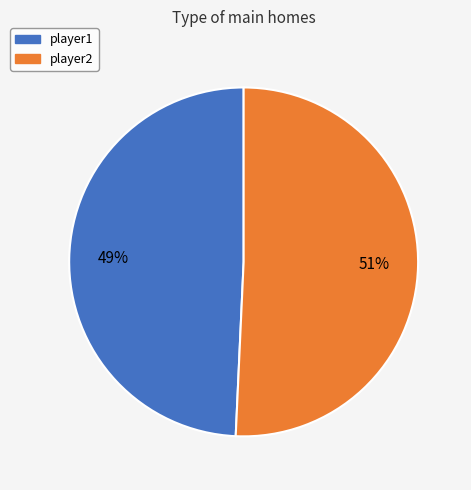

To the nearest percent, what is the combined percentage of player1 and player2?

100%